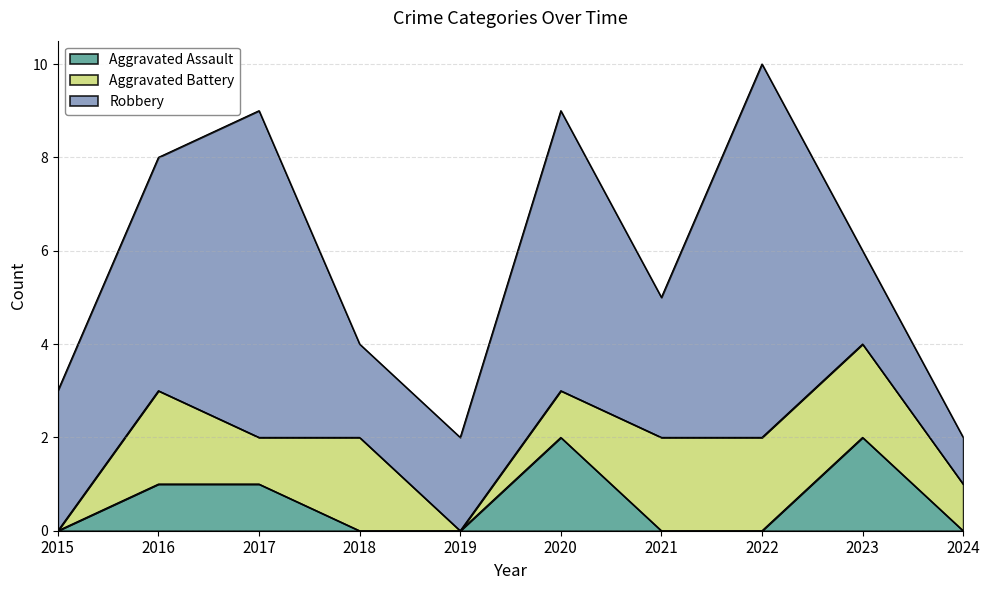

True or false: Robbery and Aggravated Battery intersect in this chart.

False